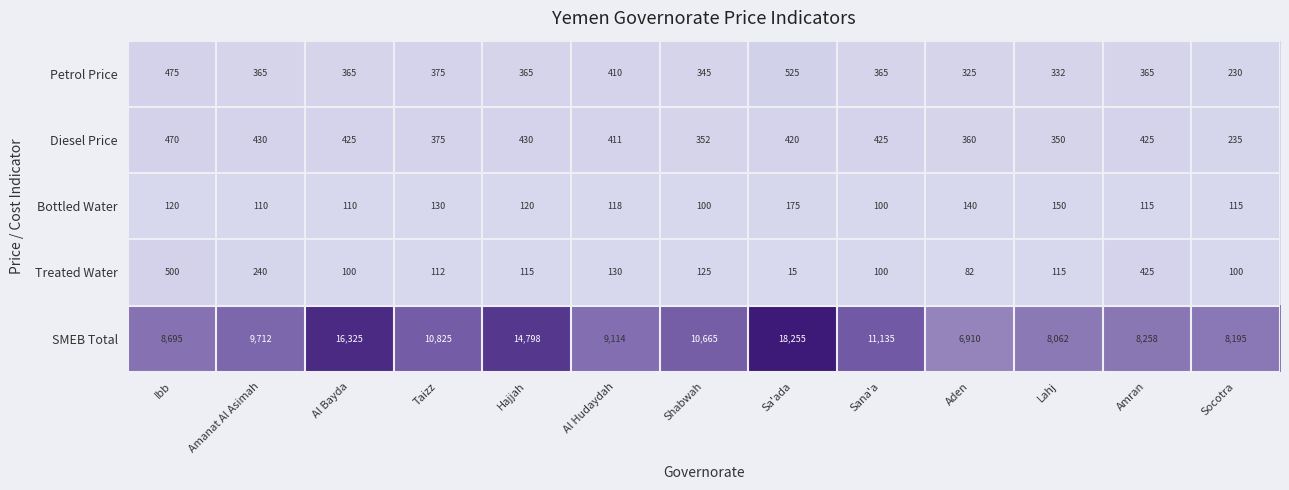

How many data points in Petrol Price are less than 365?

4